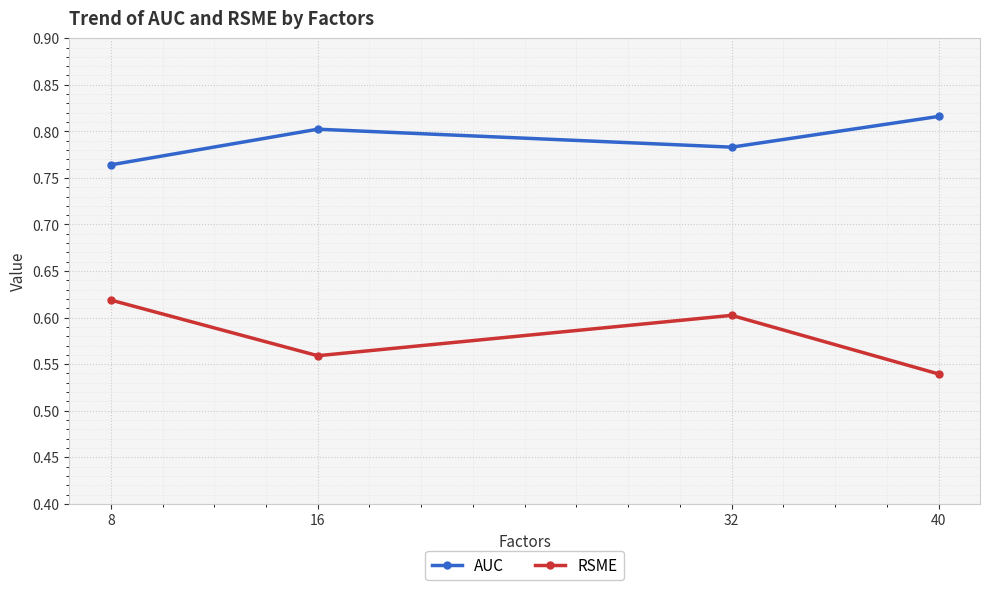

True or false: RSME and AUC intersect in this chart.

False